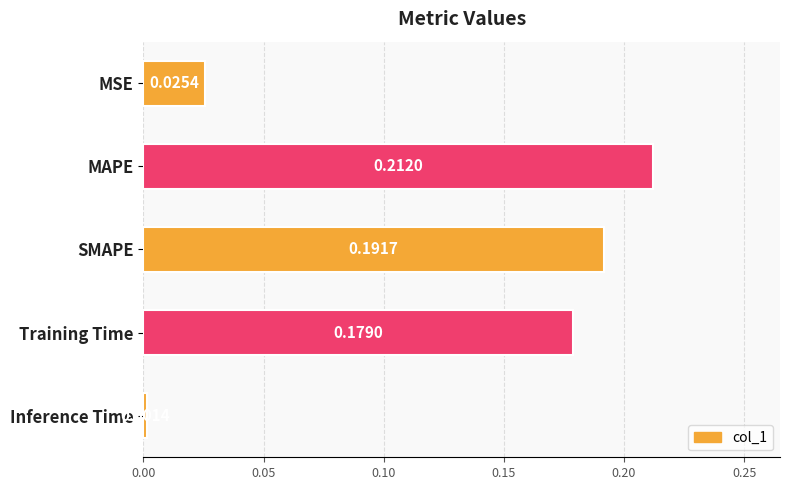

Are the bars grouped side by side (vs. stacked)?

No